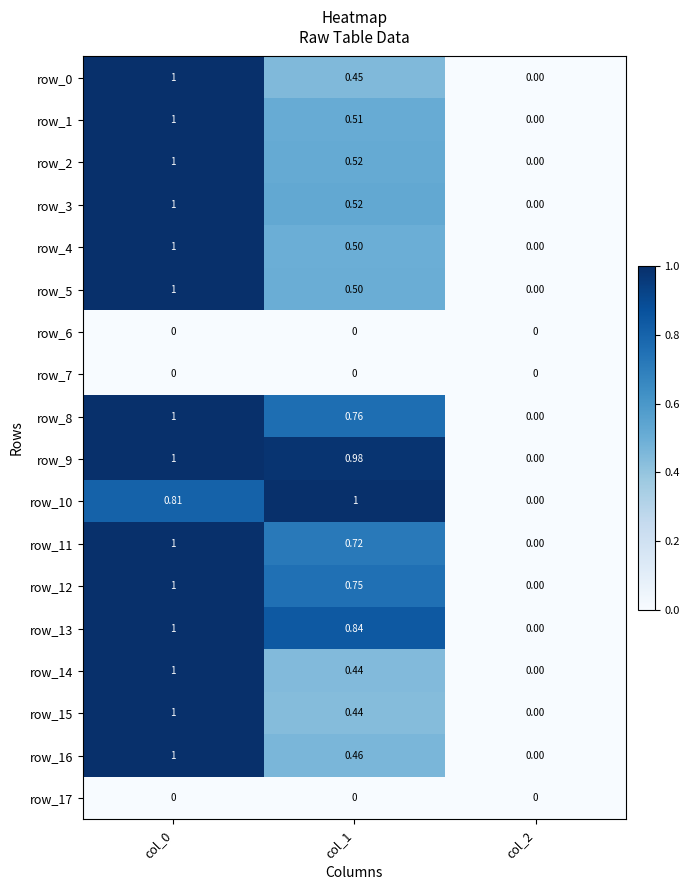

Is the value of row_0 at col_1 greater than the value of row_17 at col_2?

Yes